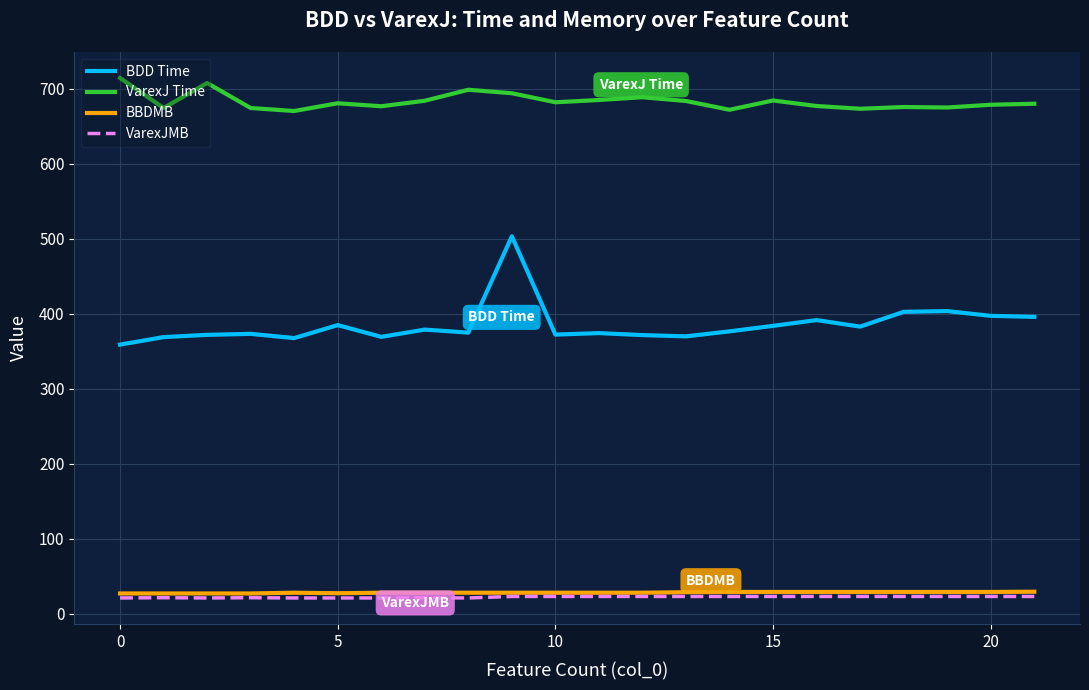

Which series has the largest total across all categories?

VarexJ Time